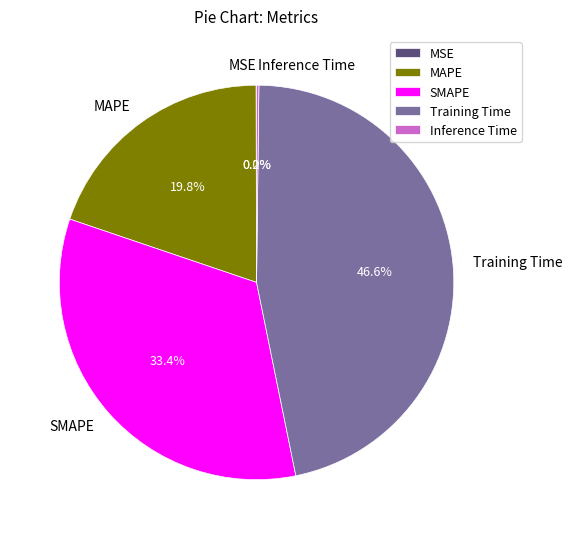

Which has a higher value, Training Time or MAPE?

Training Time